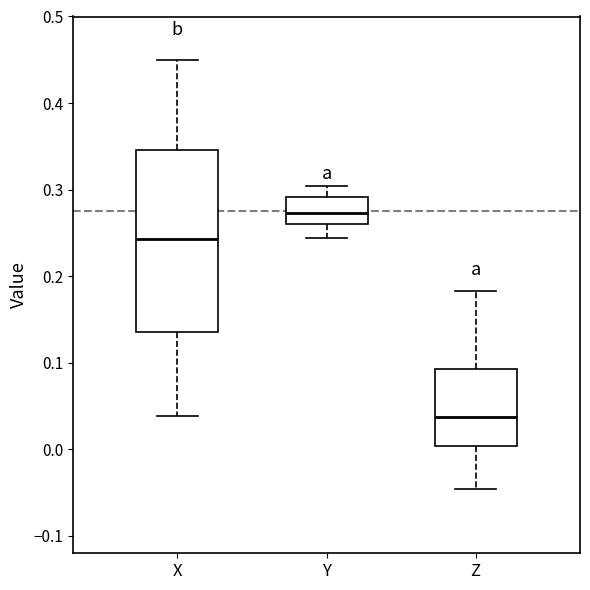

Comparing the boxes themselves (not the whiskers), which one is the tallest?

X